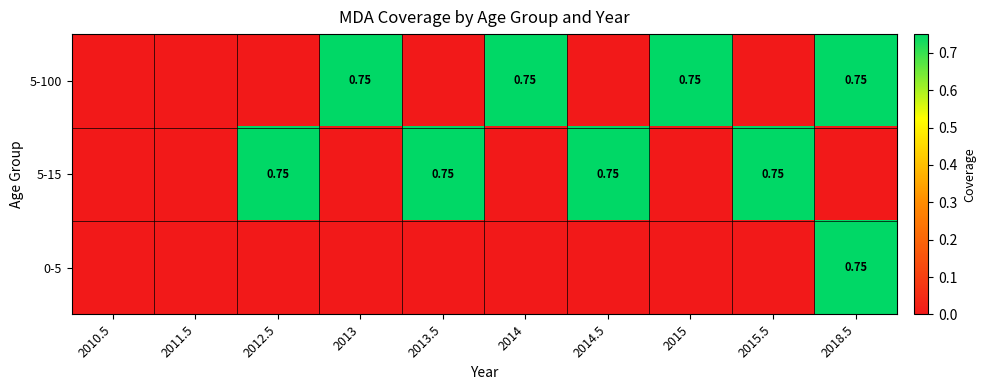

How many 5-15 values are between 0 and 1?

10